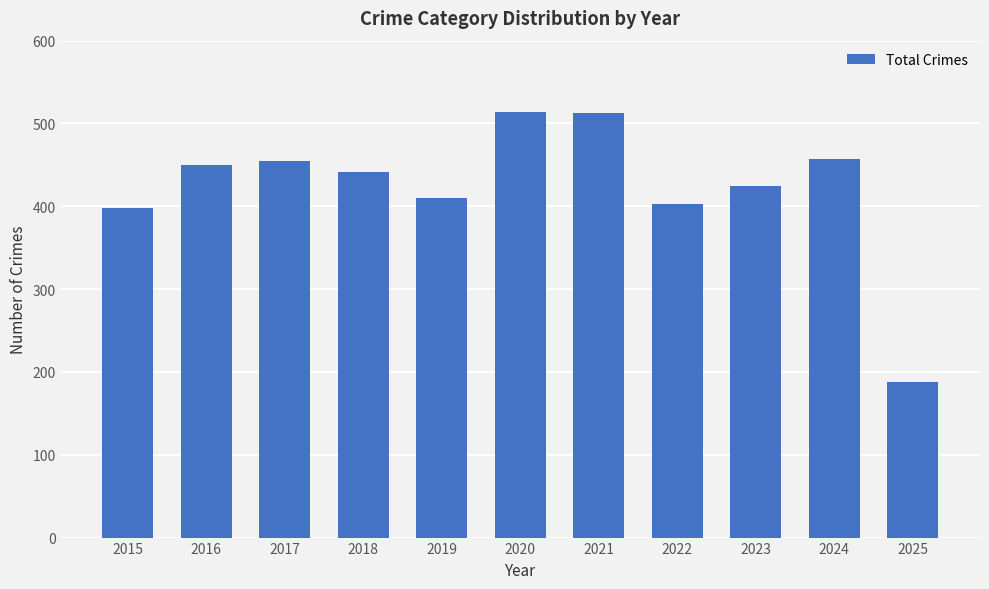

What is the difference between the maximum and minimum values?

326